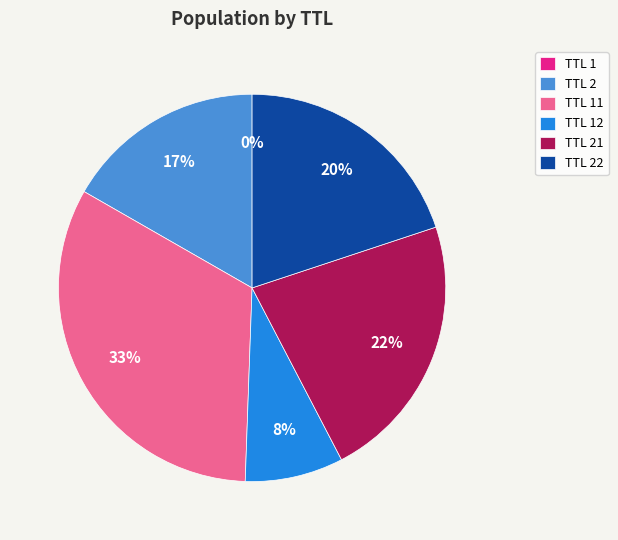

Is it true that TTL 22 is 20% of the pie?

True